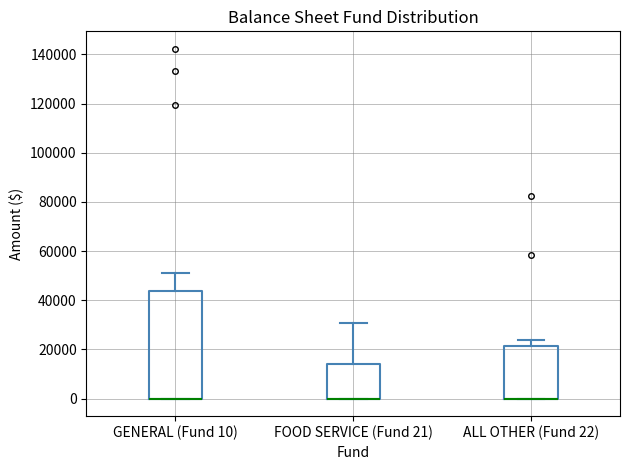

Reading left to right, transcribe this box plot: for each box, give where its median line is, the range the box spans, and where its two whiskers end, as read against the y-axis. The values are not printed on the chart, so give them approximately, as read against the axis.

GENERAL (Fund 10): median 0 (drawn on the box's lower edge), box 0 to 44000, whiskers 0 to 52000
FOOD SERVICE (Fund 21): median 0 (drawn on the box's lower edge), box 0 to 14000, whiskers 0 to 30000
ALL OTHER (Fund 22): median 0 (drawn on the box's lower edge), box 0 to 22000, whiskers 0 to 24000